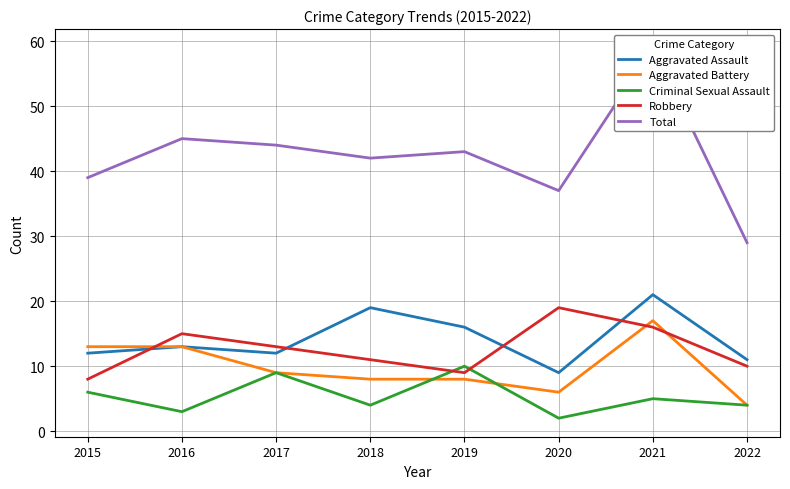

How many series are shown in this chart?

5